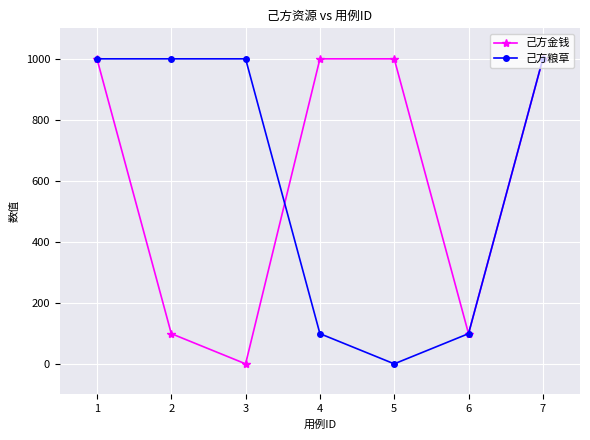

What is the value of the 己方金钱 point at the 1st from the left?

1000